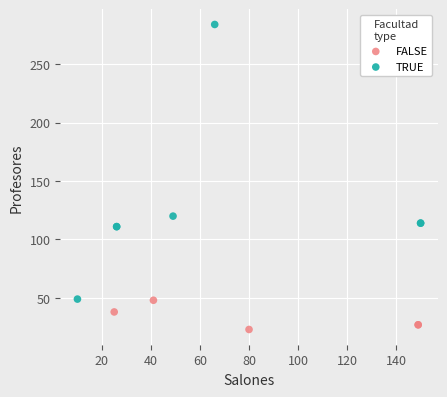

Which series contains the lowest Y value?

FALSE